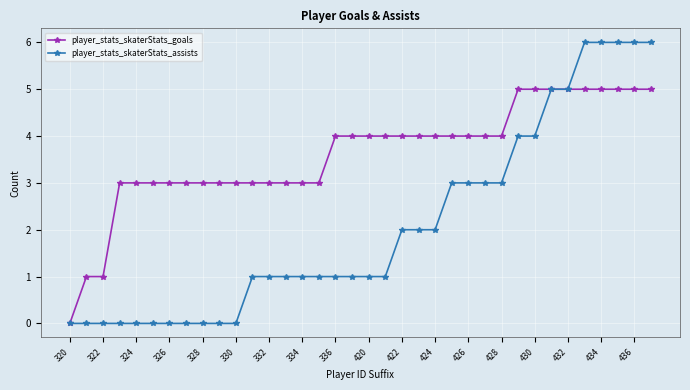

What is the value of the player_stats_skaterStats_goals point at the 8th from the left?

3